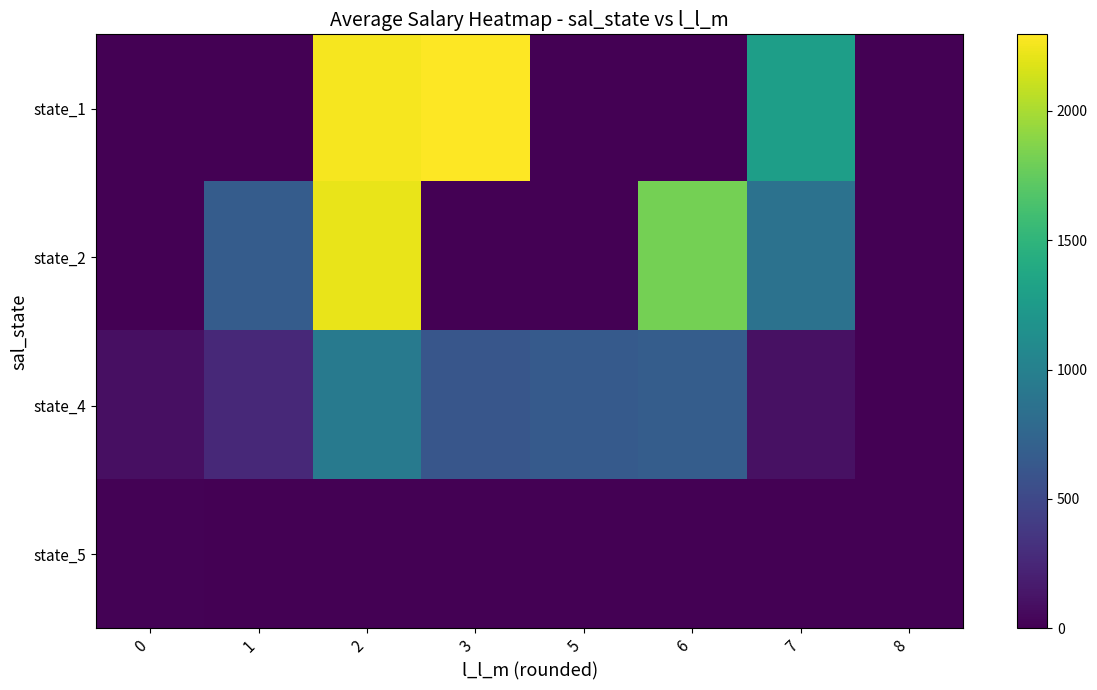

Which series has the largest total across all categories?

state_1